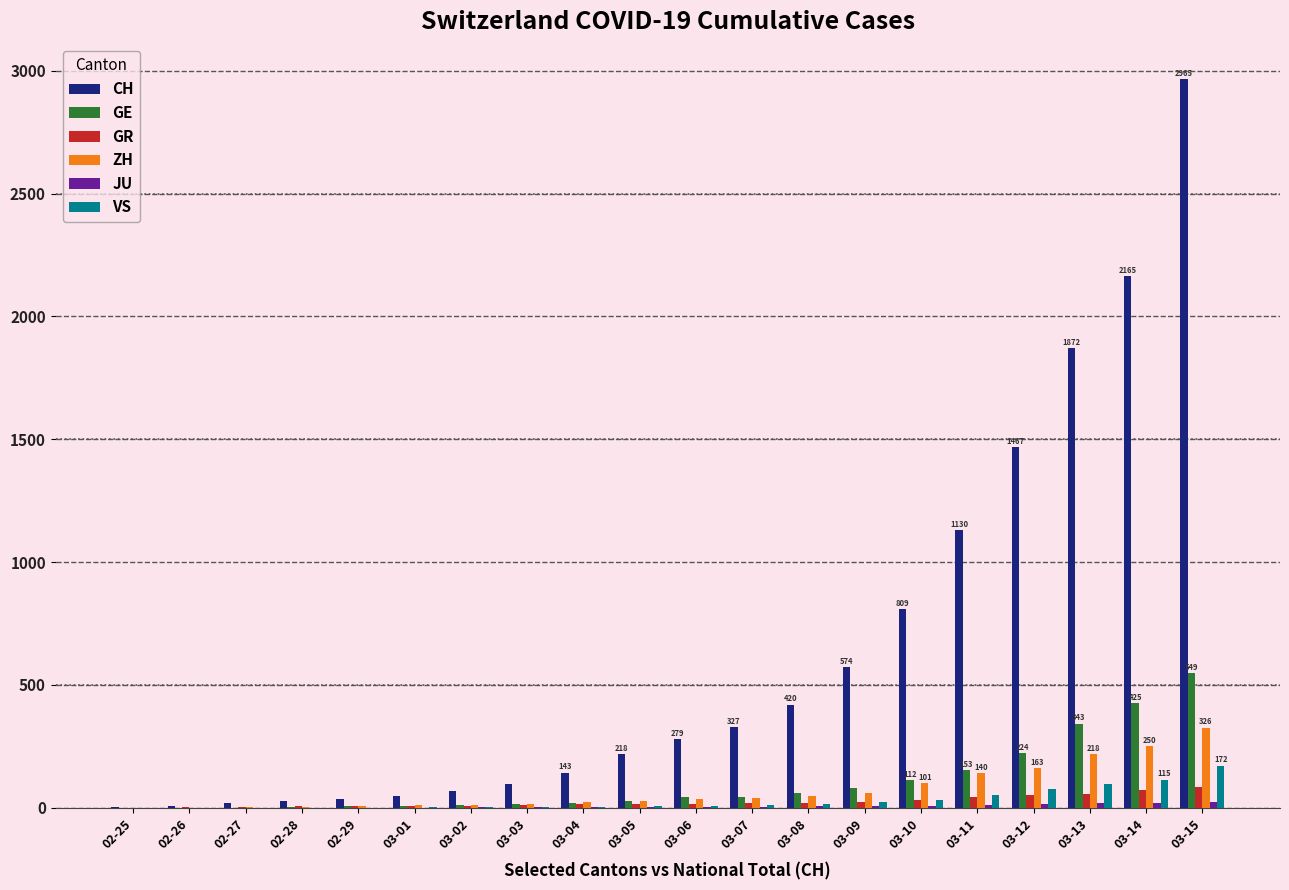

At which label does ZH reach its peak?

03-15